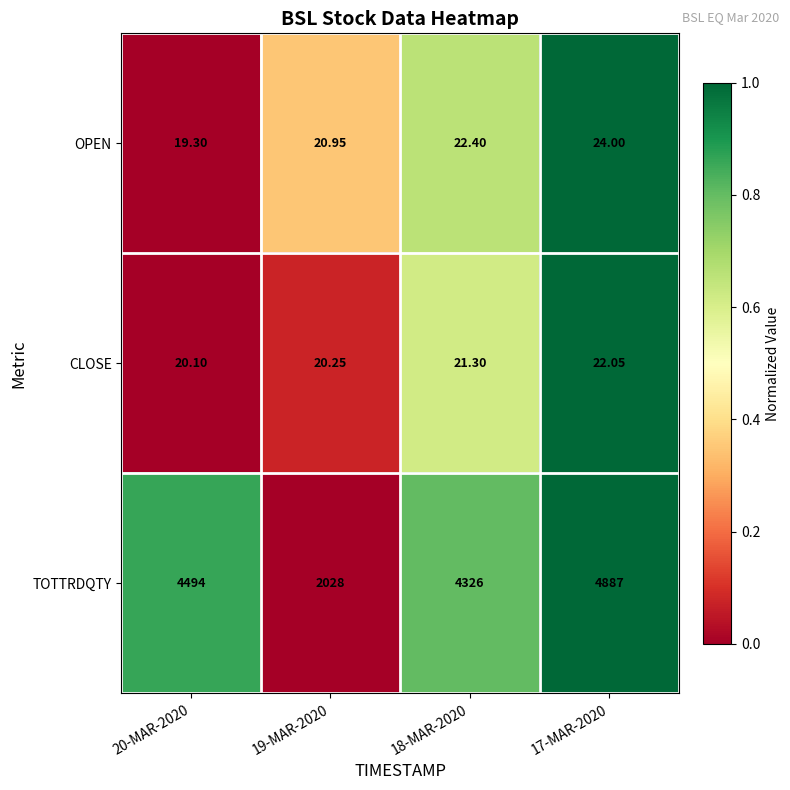

At which category does the chart reach its minimum across all series?

20-MAR-2020